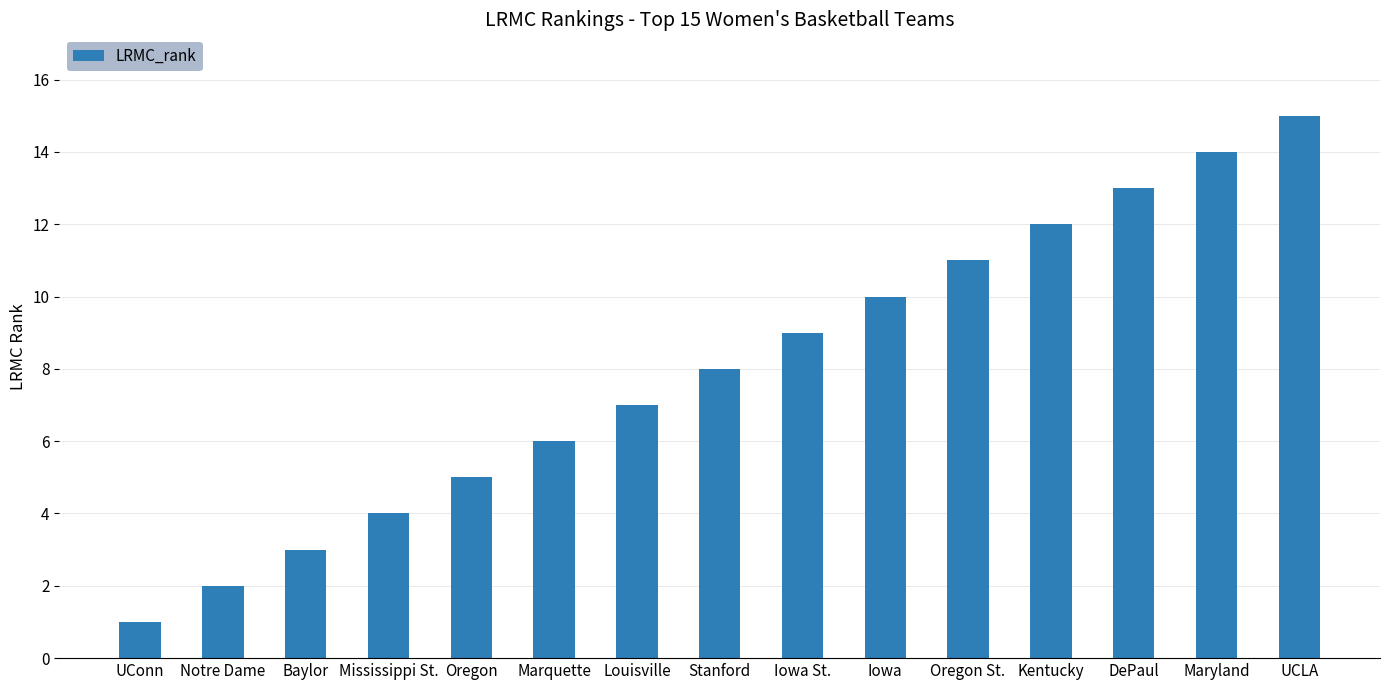

What is the label of the 13th bar from the right?

Baylor